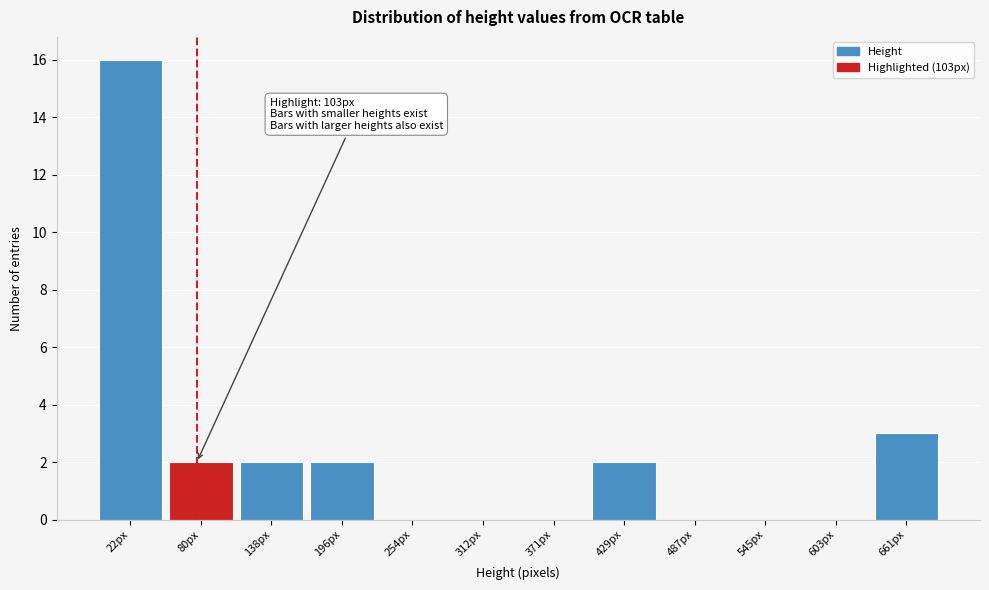

Reading right to left, list all the values displayed in this chart.

661px=3	603px=0	545px=0	487px=0	429px=2	371px=0	312px=0	254px=0	196px=2	138px=2	80px=2	22px=16